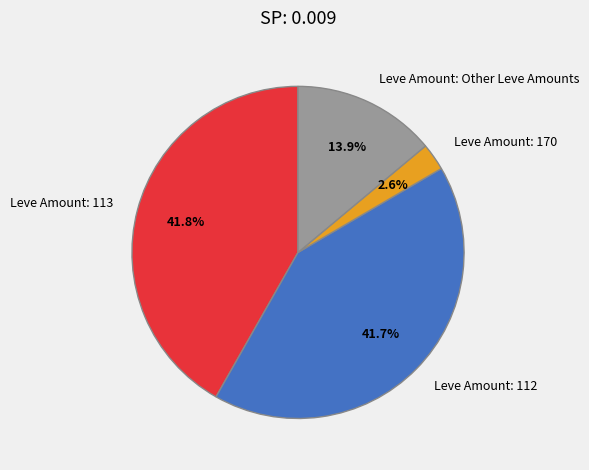

What portion of the pie excludes Leve Amount: 113?

58.2%